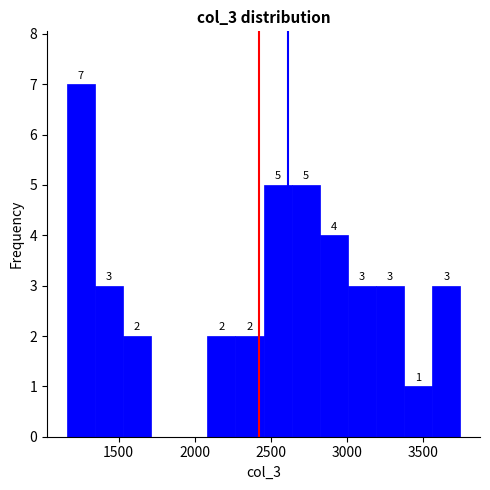

Around what value on the x-axis is the tallest bar? Give the approximate position of its centre, as read against the axis.

1250